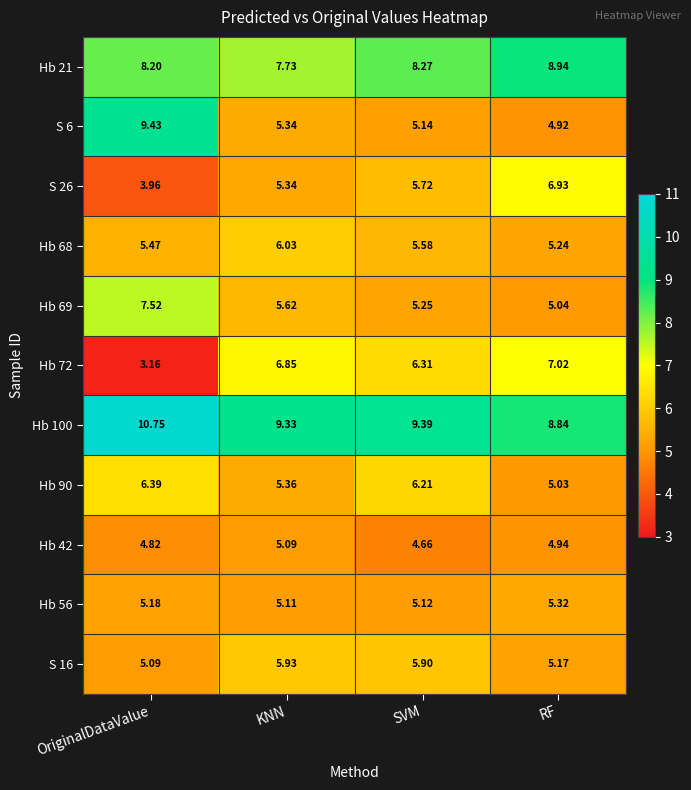

Where does the S 6 series first go above 5?

OriginalDataValue